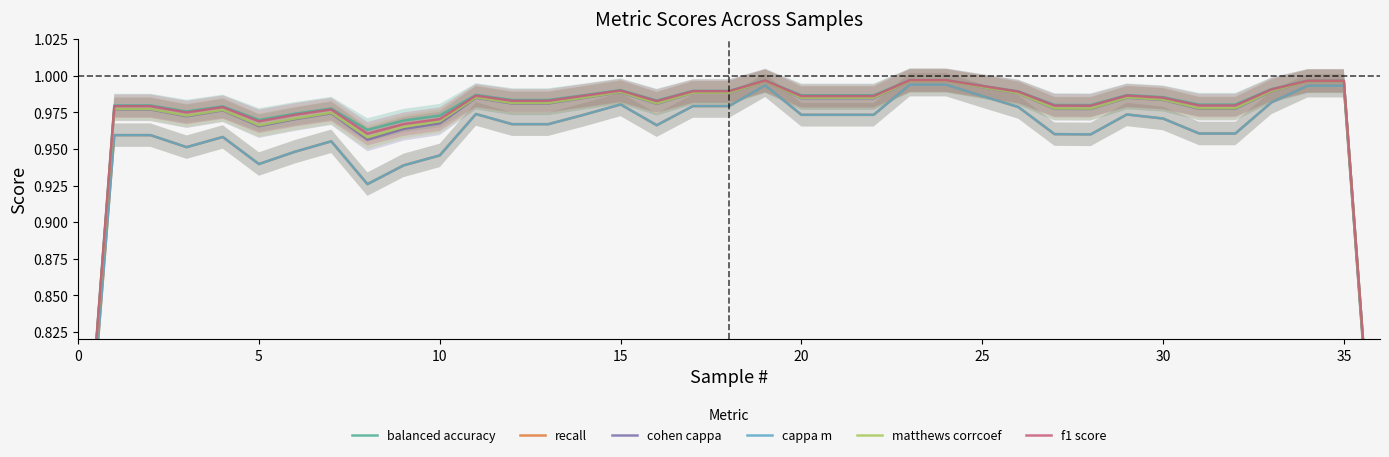

Which series has the largest range (max minus min)?

recall